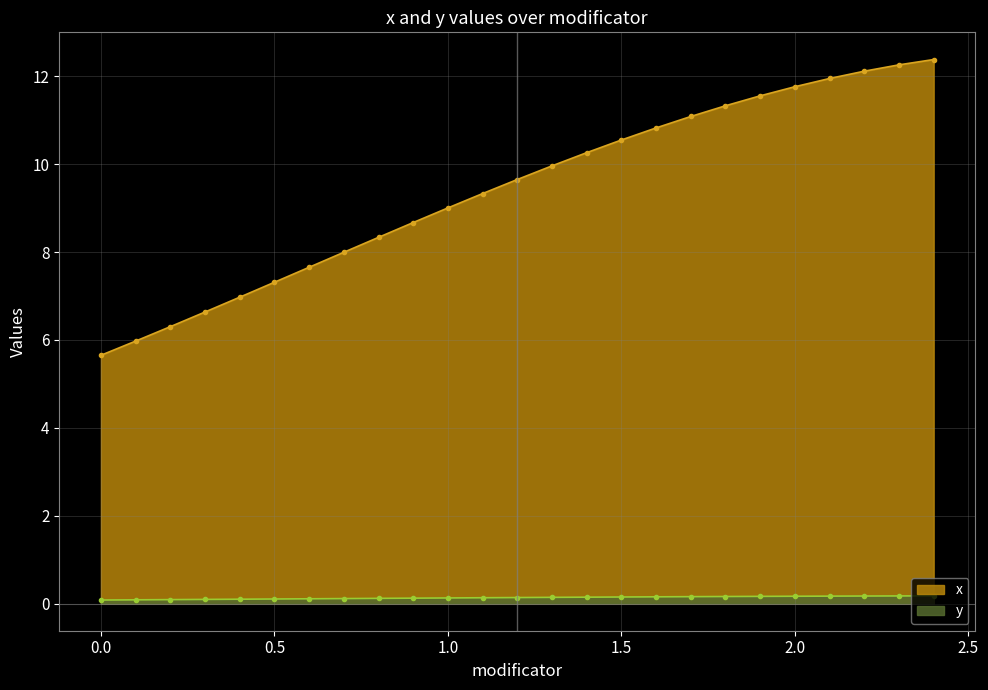

Which series has the largest total across all categories?

x